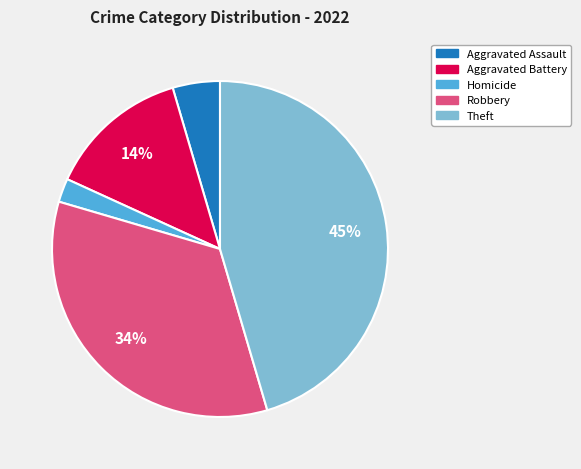

Is there any slice that represents more than half of the pie?

No